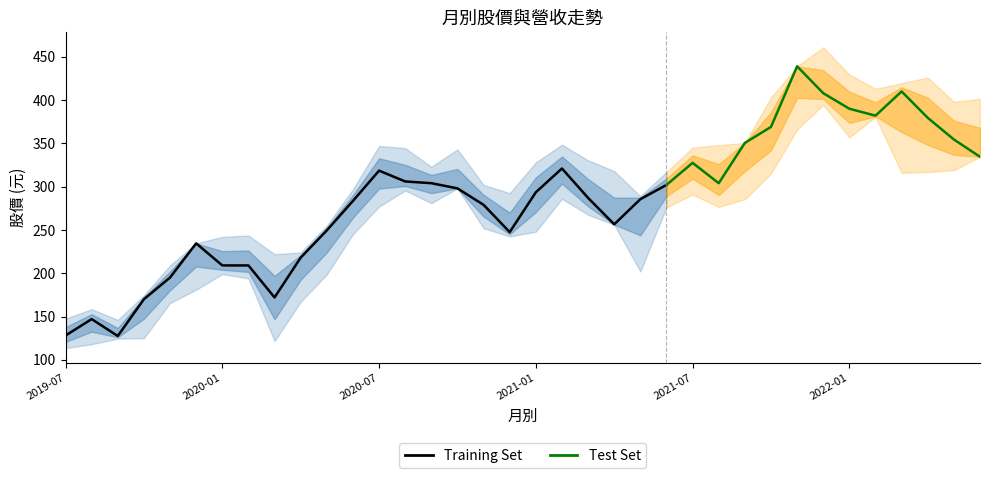

What is the value of the 收盤 point at the 29th from the left?

439.0